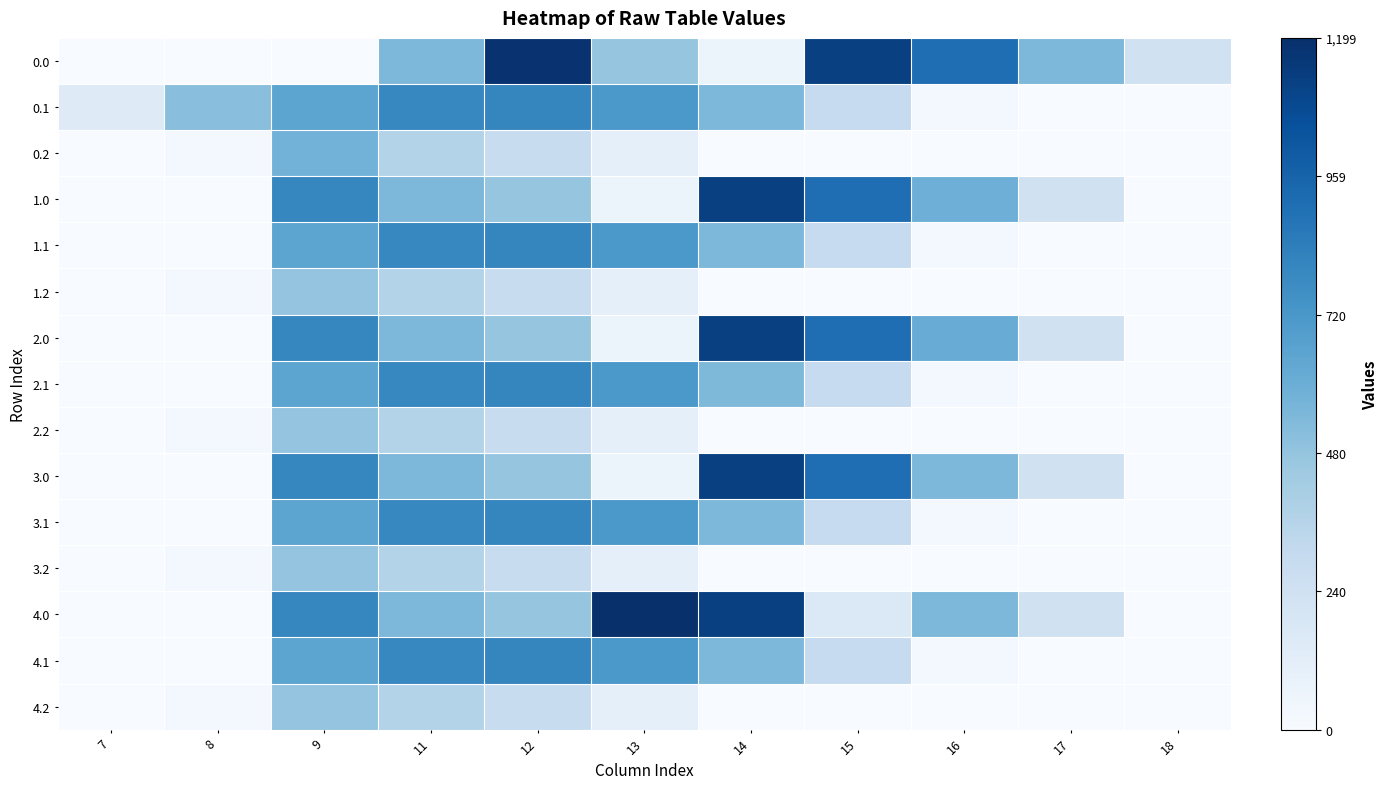

At which label does 2.2 reach its minimum?

7